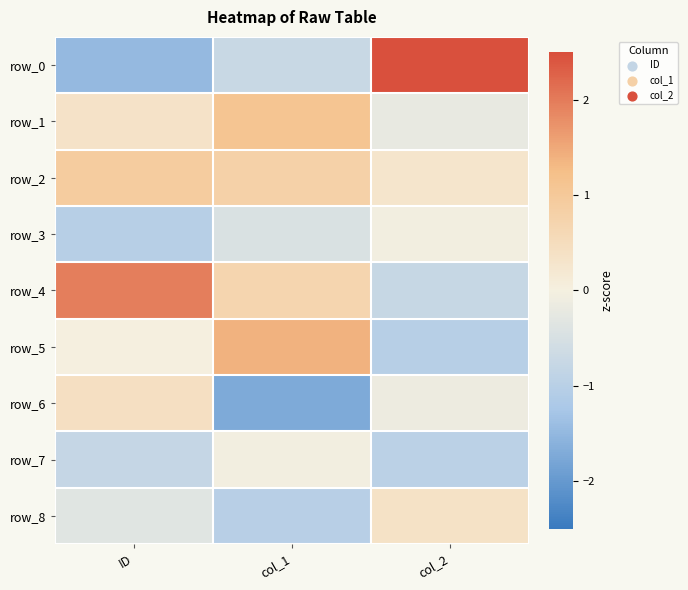

Which series has the widest spread of values?

row_0